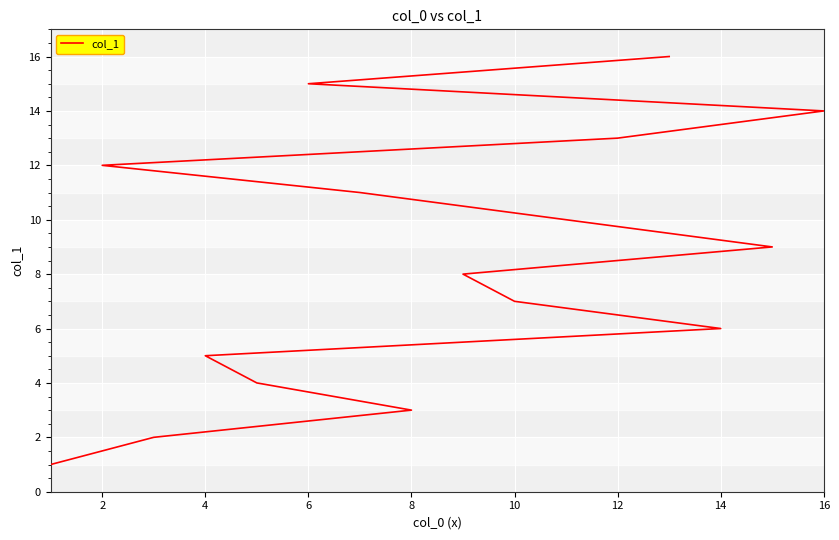

What is the greatest value displayed?

16